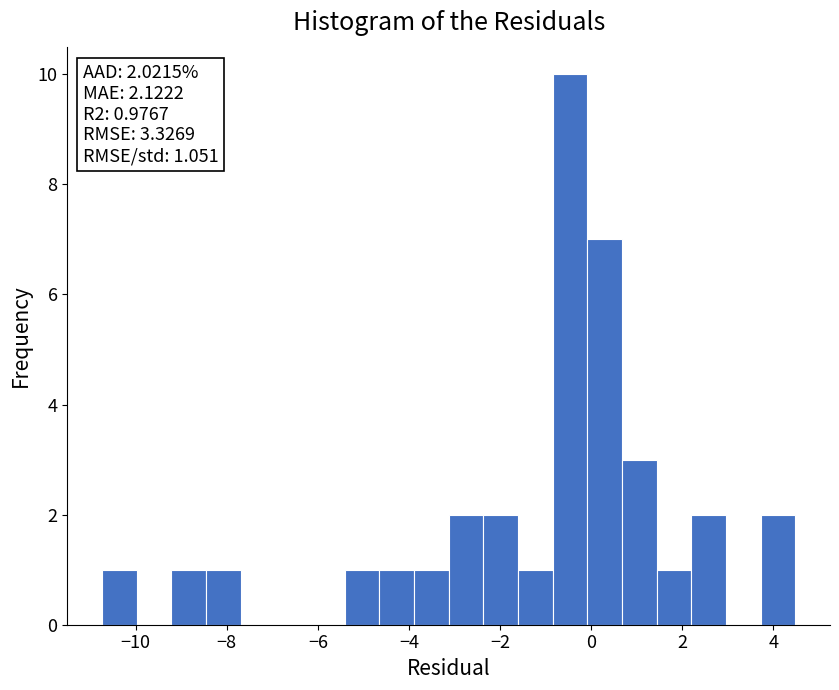

Read against the x-axis, roughly where is the centre of the tallest bar?

-0.4